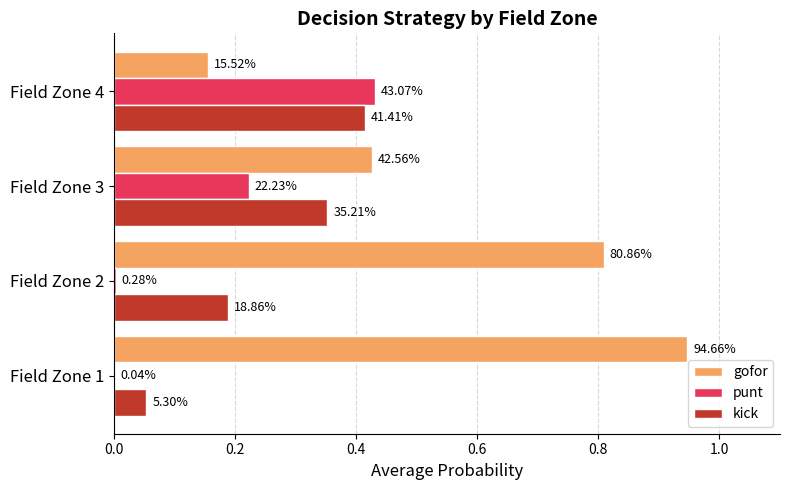

Which series has the largest range (max minus min)?

gofor